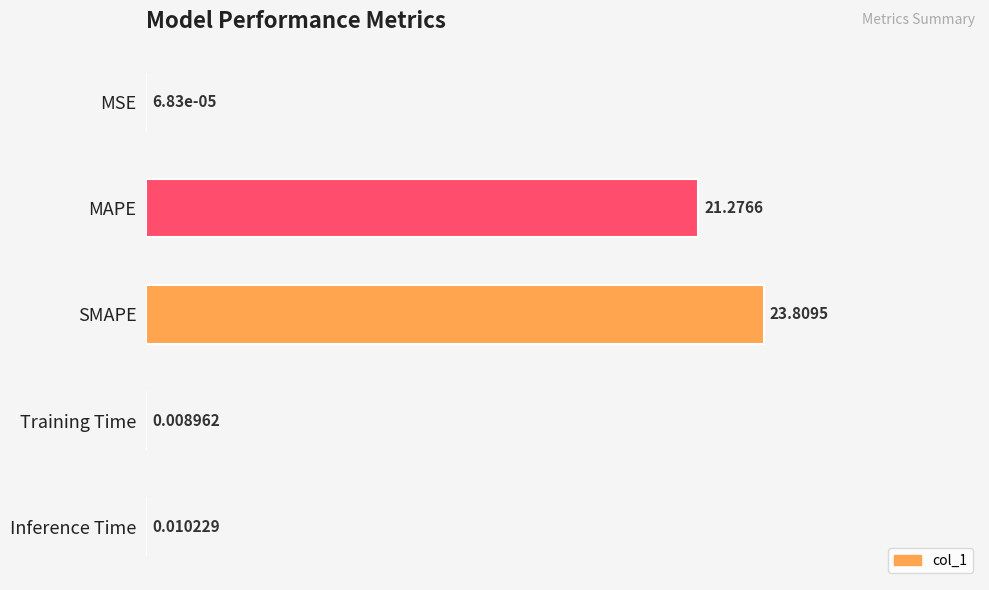

What is the sum of all values?

45.1